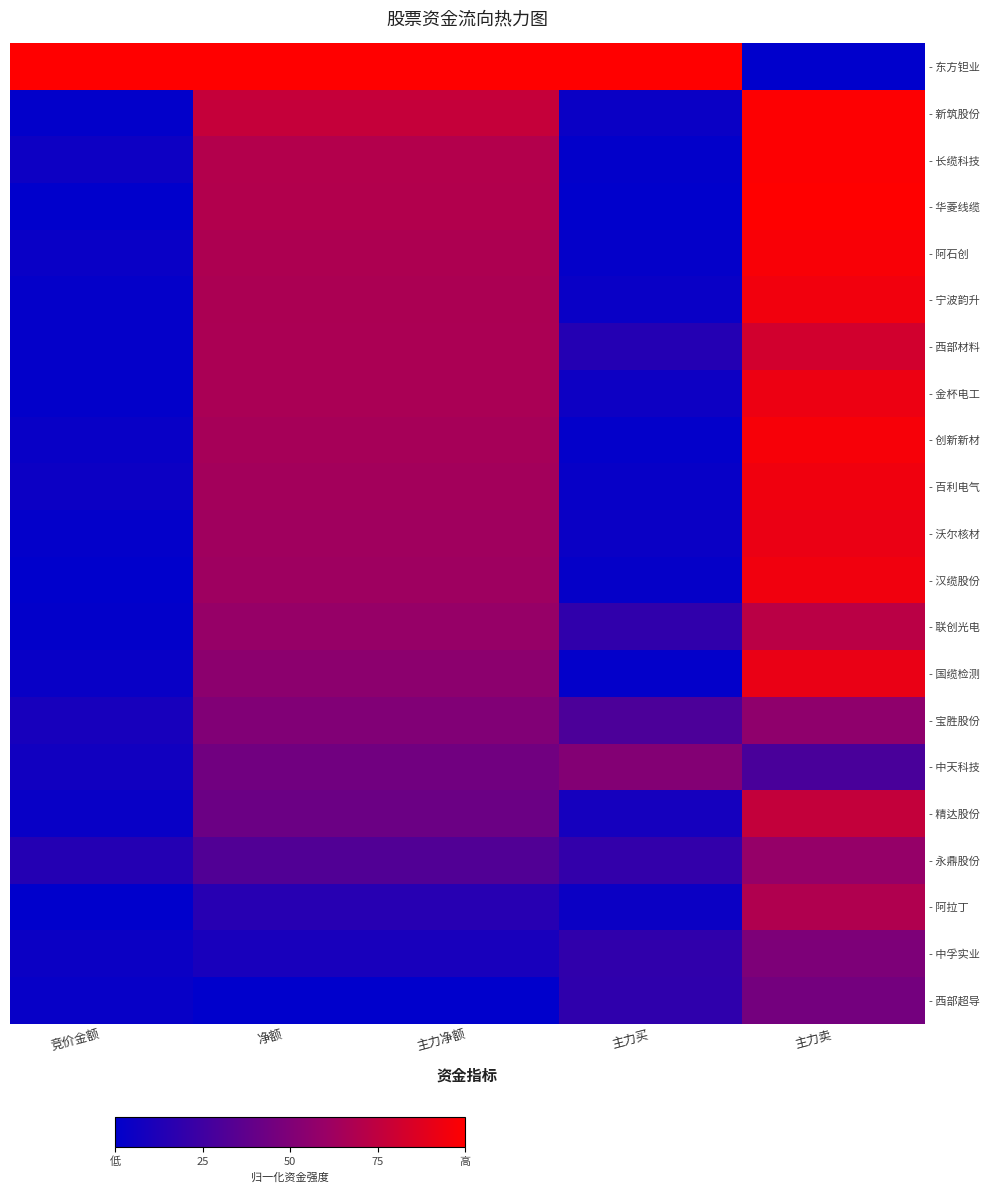

At which category does the chart reach its minimum across all series?

主力卖